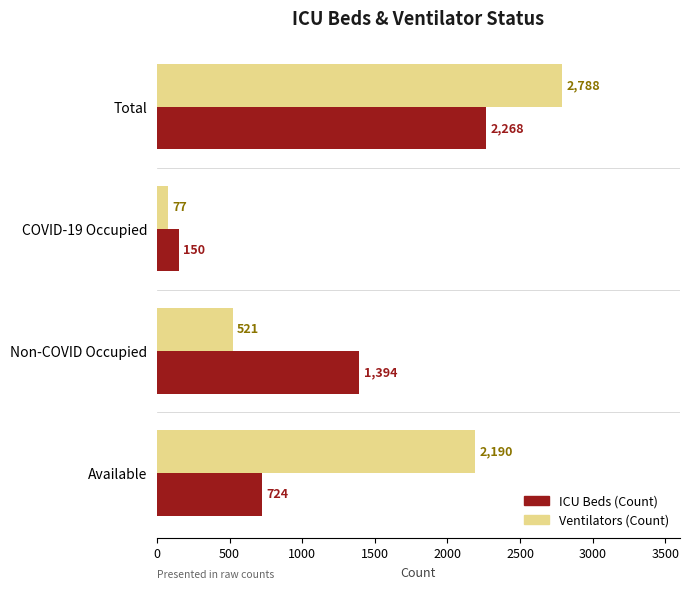

What is the difference between the maximum and minimum values in the Ventilators (Count) series?

2711